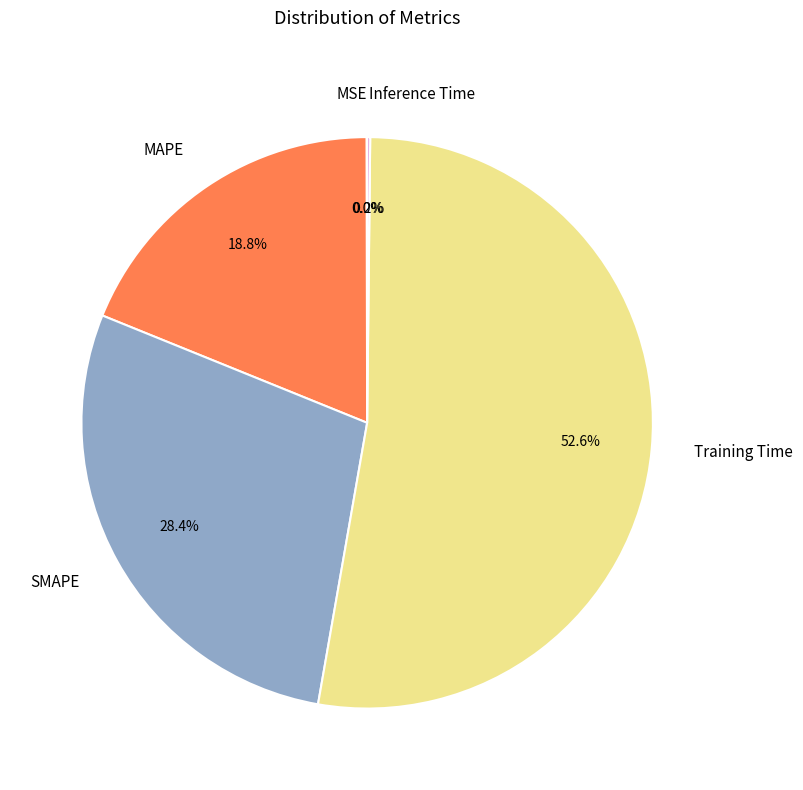

What is the total percentage of SMAPE and Training Time?

81.0%